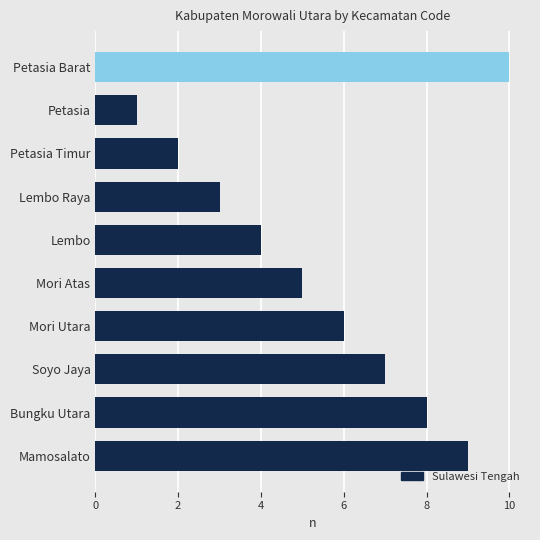

What is the label of the 3rd bar from the bottom?

Soyo Jaya